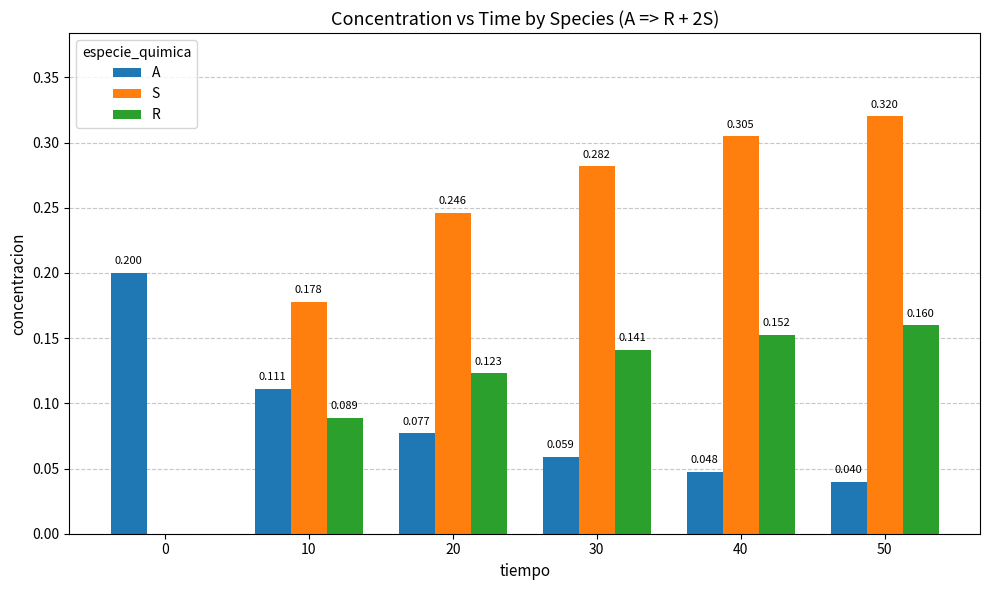

How many distinct data groups are displayed?

3